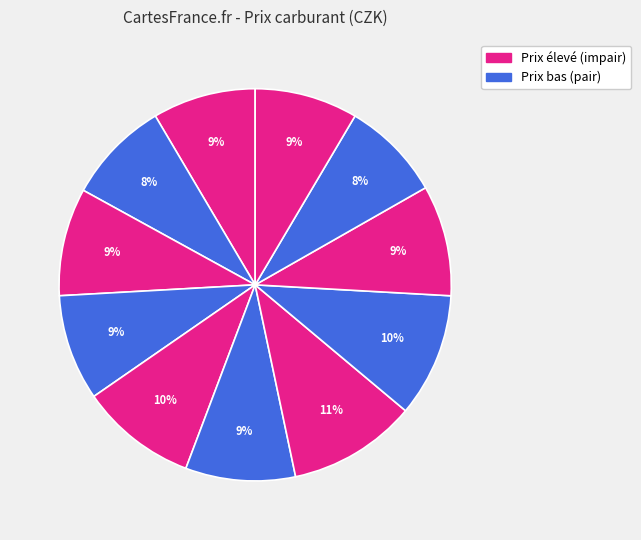

Count the number of slices in the pie.

11